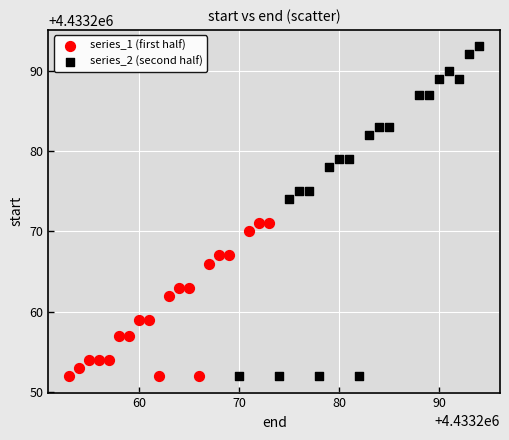

Which series contains the highest Y value?

series_2 (second half)